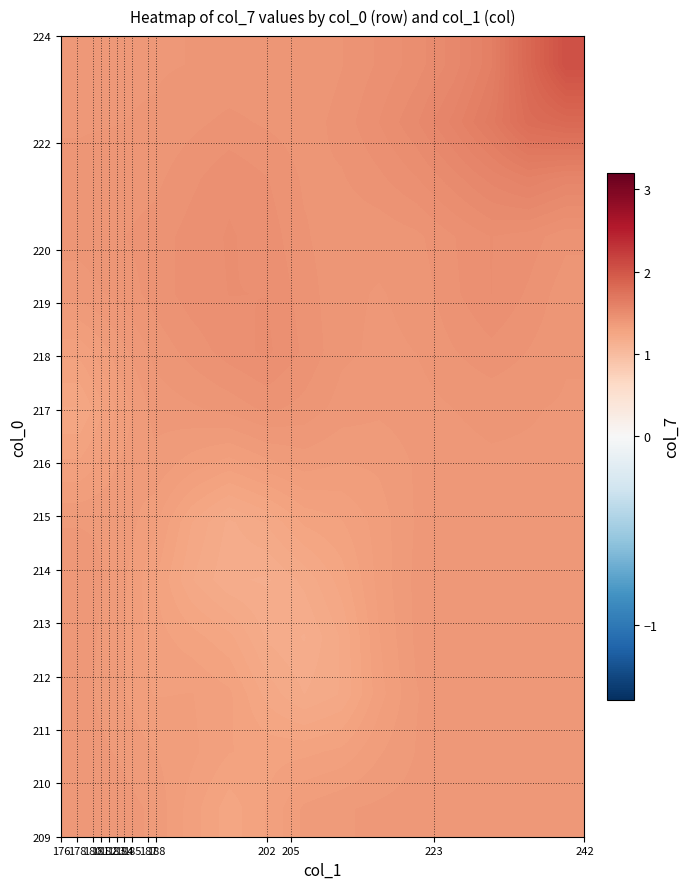

Reading left to right, what are all the values shown in this chart?

row_0: 1.4	1.4	1.4	1.3	1.3	1.3	1.4	1.4	1.4	1.4	1.4	1.4	1.4	1.4
row_1: 1.4	1.4	1.4	1.3	1.3	1.3	1.3	1.3	1.3	1.4	1.4	1.4	1.4	1.4
row_2: 1.4	1.4	1.3	1.3	1.3	1.2	1.2	1.2	1.3	1.4	1.4	1.4	1.4	1.4
row_3: 1.4	1.4	1.3	1.3	1.3	1.2	1.2	1.2	1.3	1.4	1.4	1.4	1.4	1.4
row_4: 1.4	1.4	1.3	1.2	1.2	1.2	1.2	1.3	1.3	1.4	1.4	1.4	1.4	1.4
row_5: 1.4	1.4	1.3	1.2	1.2	1.2	1.3	1.3	1.3	1.4	1.4	1.4	1.4	1.4
row_6: 1.3	1.4	1.4	1.3	1.3	1.3	1.4	1.3	1.4	1.4	1.4	1.4	1.4	1.4
row_7: 1.2	1.3	1.4	1.4	1.4	1.4	1.4	1.4	1.4	1.4	1.4	1.4	1.4	1.4
row_8: 1.3	1.4	1.4	1.4	1.5	1.5	1.4	1.4	1.4	1.4	1.4	1.4	1.4	1.4
row_9: 1.4	1.4	1.4	1.5	1.5	1.5	1.4	1.4	1.4	1.4	1.4	1.5	1.4	1.4
row_10: 1.4	1.4	1.4	1.5	1.5	1.5	1.4	1.4	1.4	1.4	1.4	1.5	1.5	1.4
row_11: 1.4	1.4	1.4	1.4	1.5	1.5	1.4	1.4	1.4	1.5	1.5	1.6	1.6	1.6
row_12: 1.4	1.4	1.4	1.4	1.4	1.4	1.4	1.4	1.5	1.5	1.6	1.7	1.8	1.8
row_13: 1.4	1.4	1.4	1.4	1.4	1.4	1.4	1.4	1.5	1.5	1.5	1.6	1.8	2.0